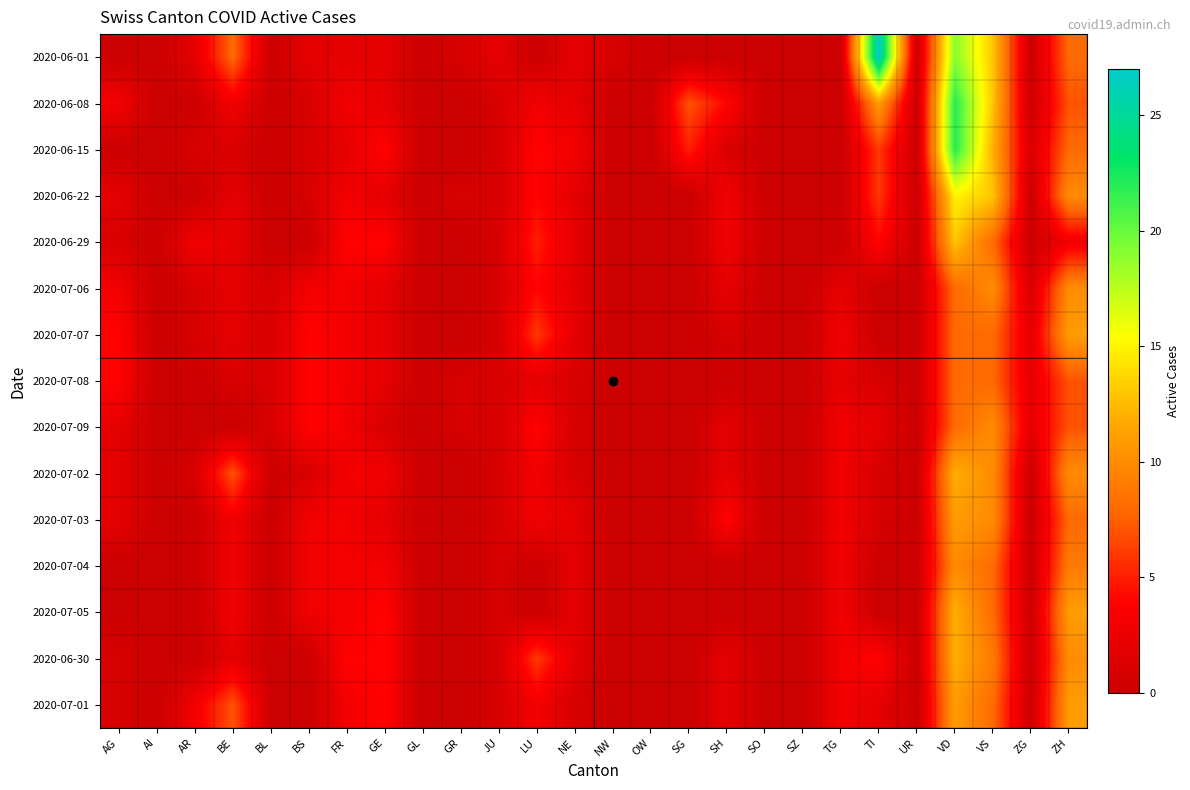

How many data points does each series have?

26